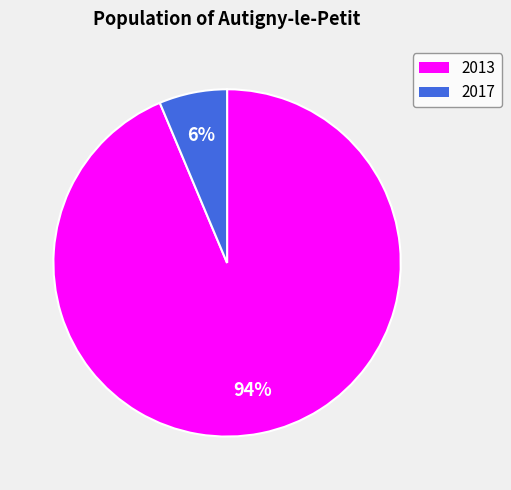

Which has a higher value, 2013 or 2017?

2013